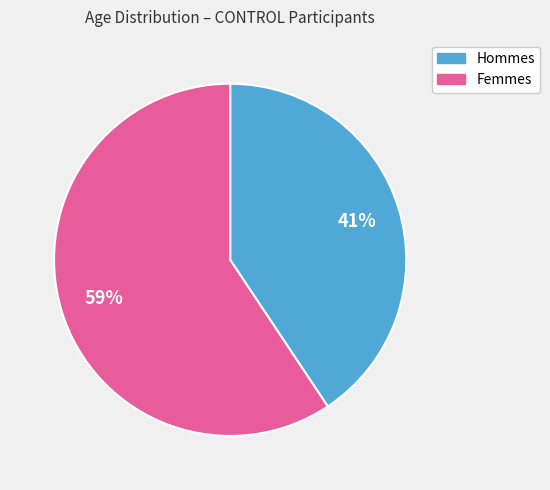

To the nearest percent, what is the average slice percentage?

50%